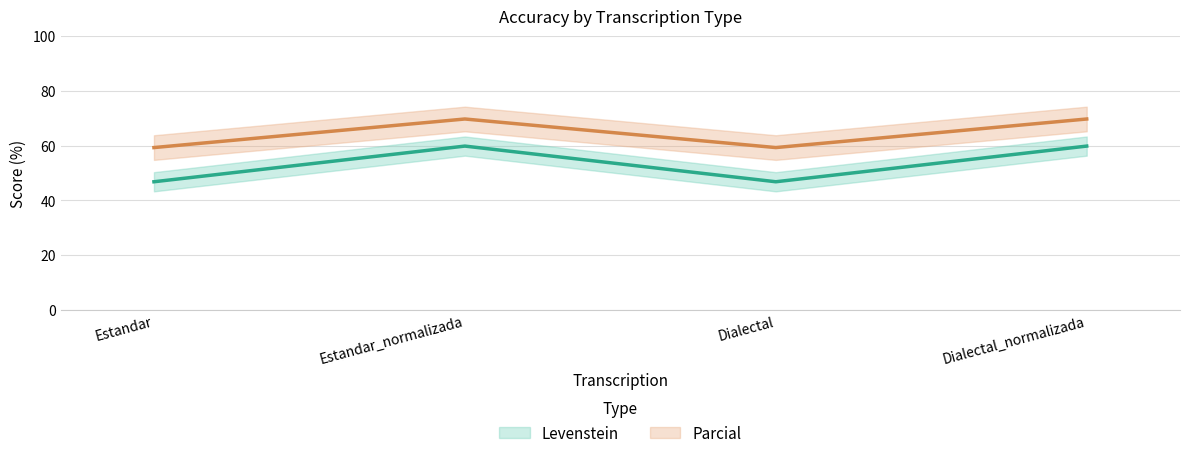

True or false: Parcial and Levenstein cross at least once.

False